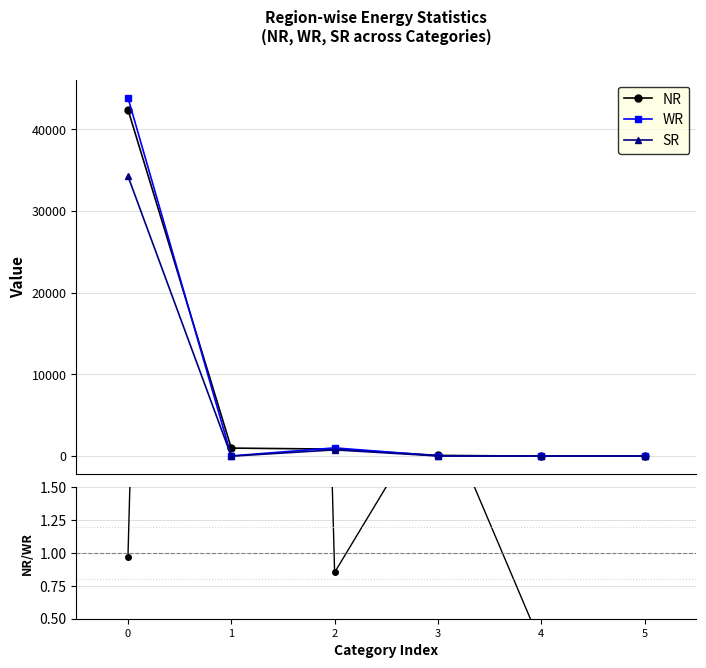

What is the greatest value displayed?

43869.0